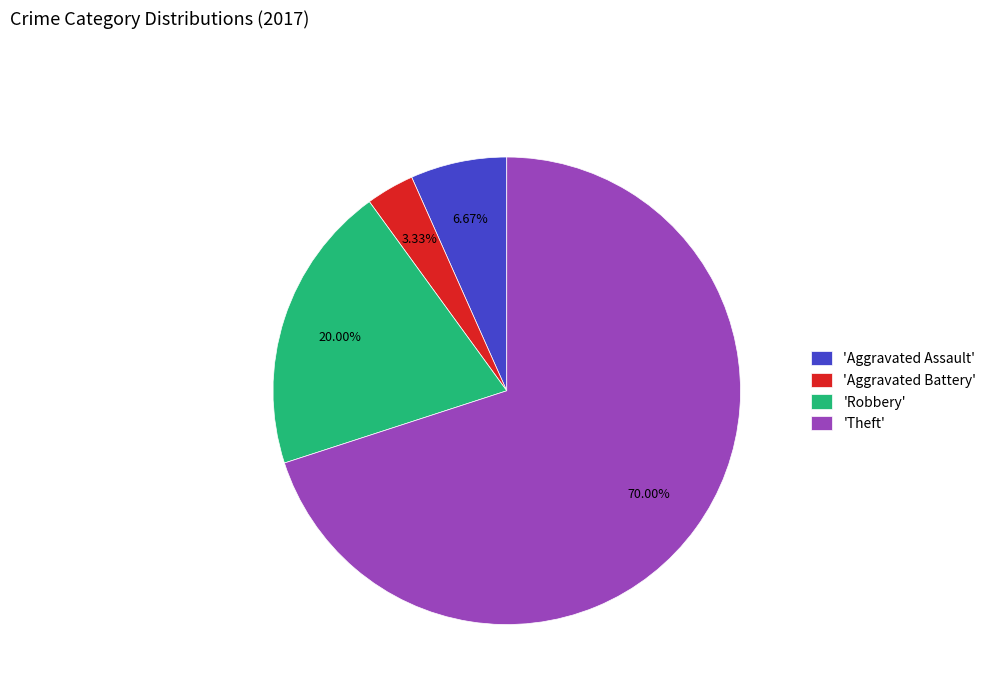

What is the largest slice in the pie chart?

'Theft'